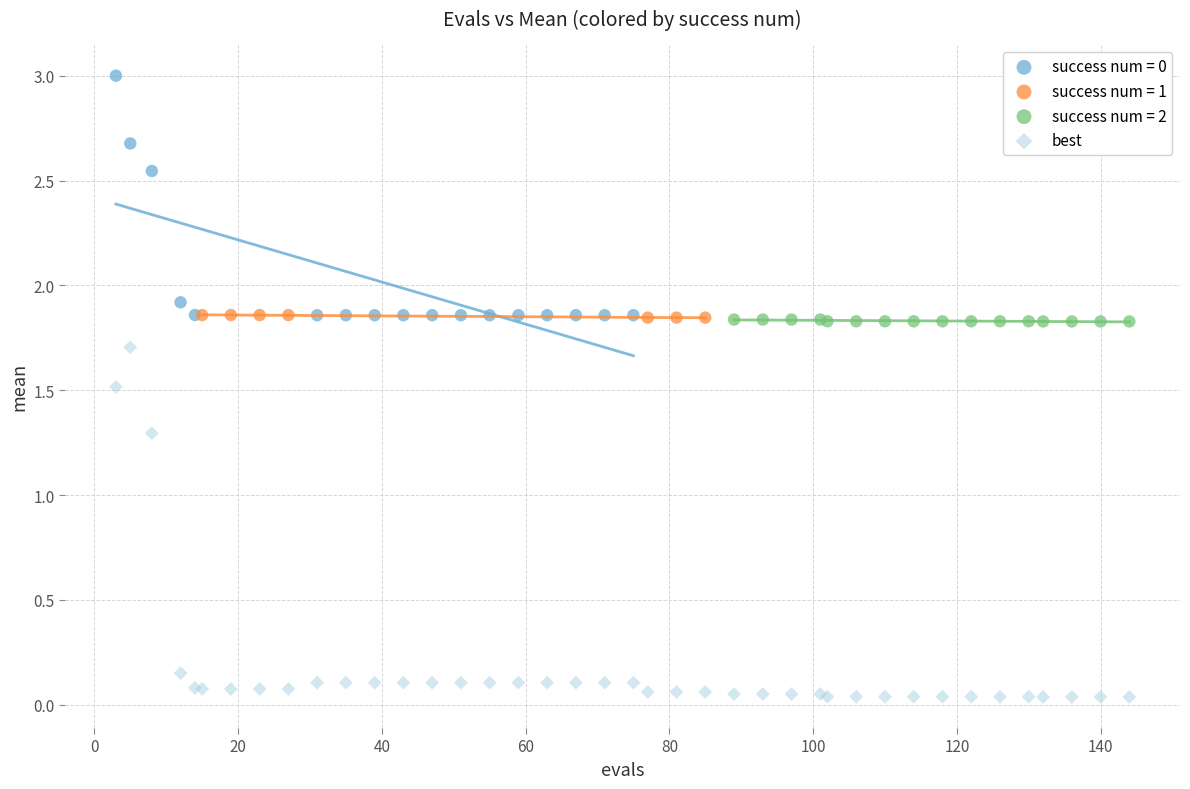

Which series contains the lowest Y value?

best